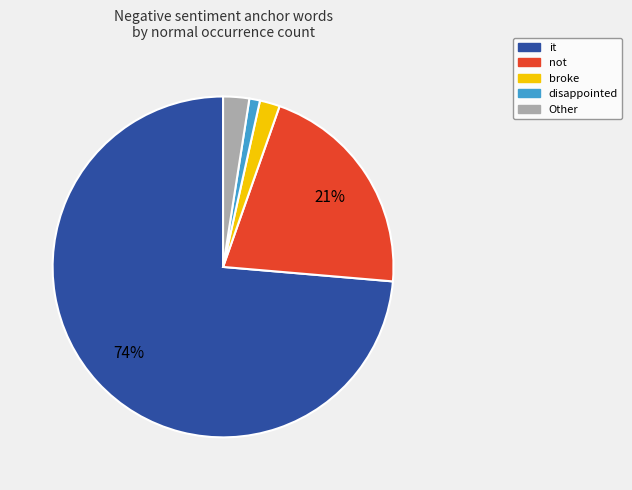

To the nearest percent, what is the difference between the largest and smallest slice percentages?

73%